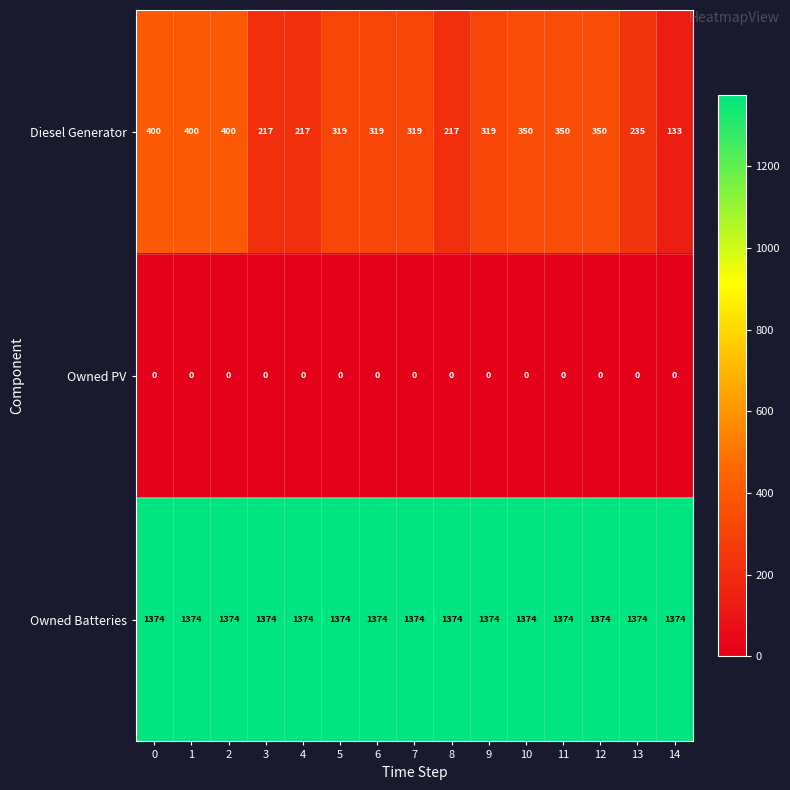

The Owned Batteries series shows 1374 at 14. True or false?

True